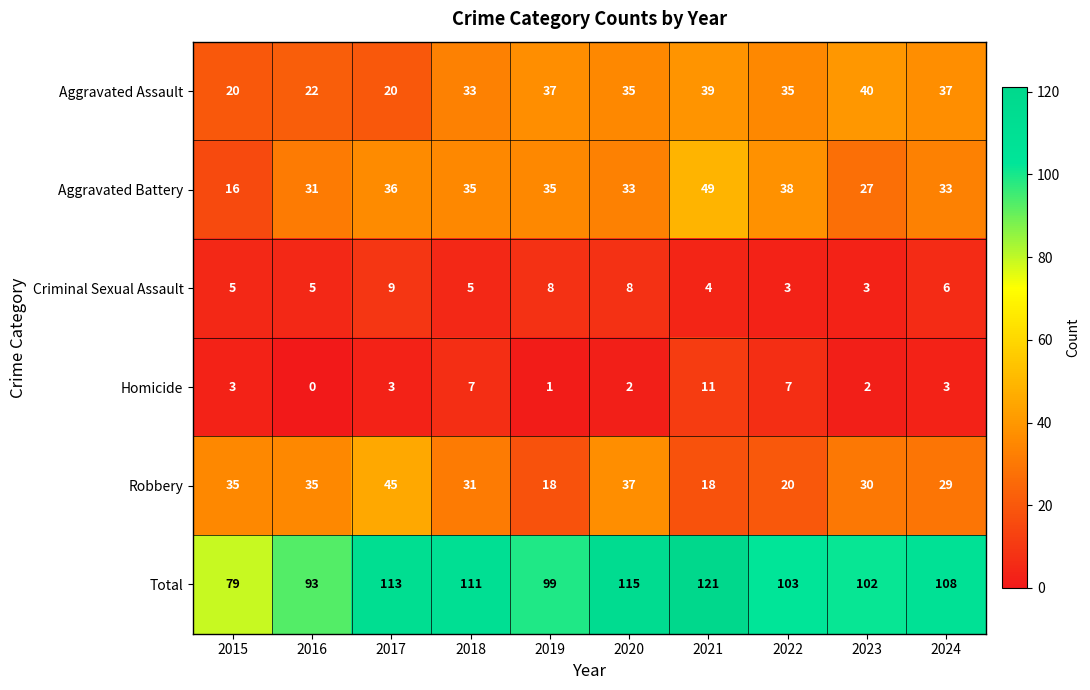

What is the approximate value of Criminal Sexual Assault at 2021?

4